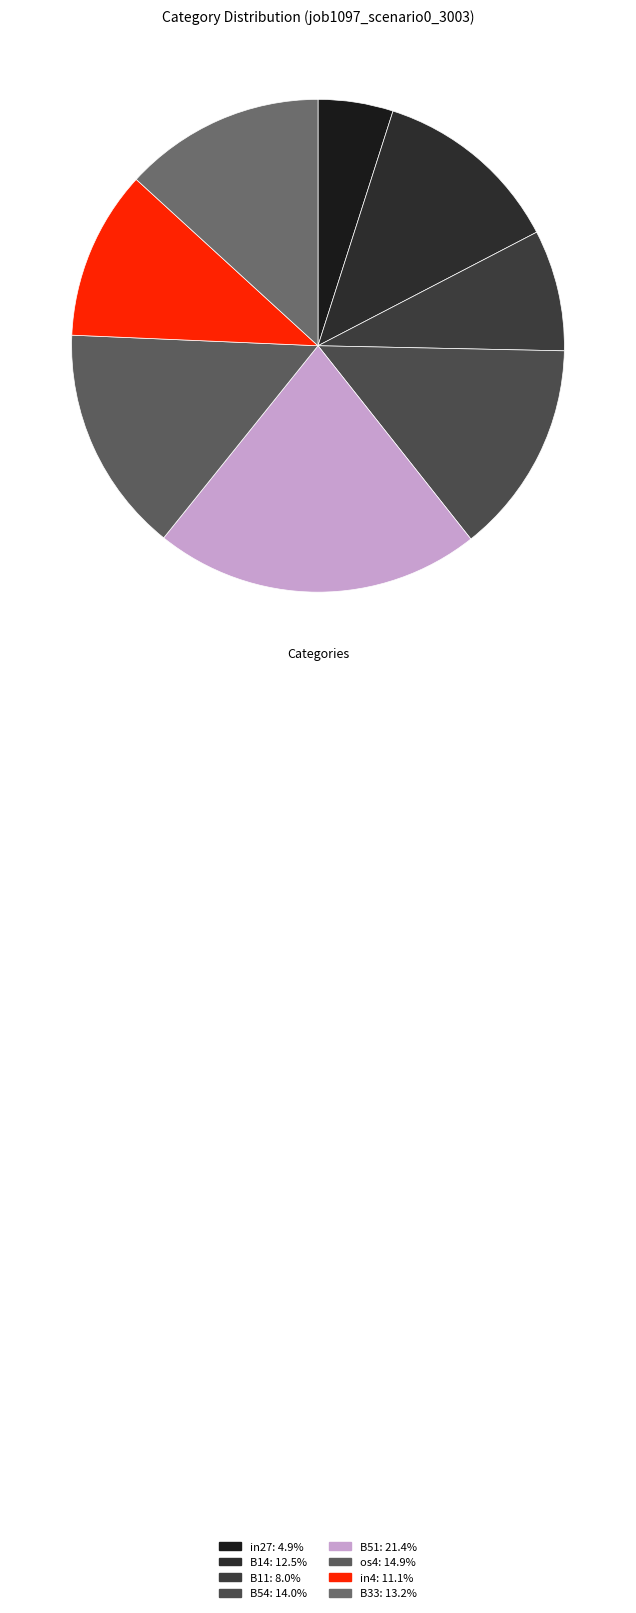

What is the smallest slice in the pie chart?

in27